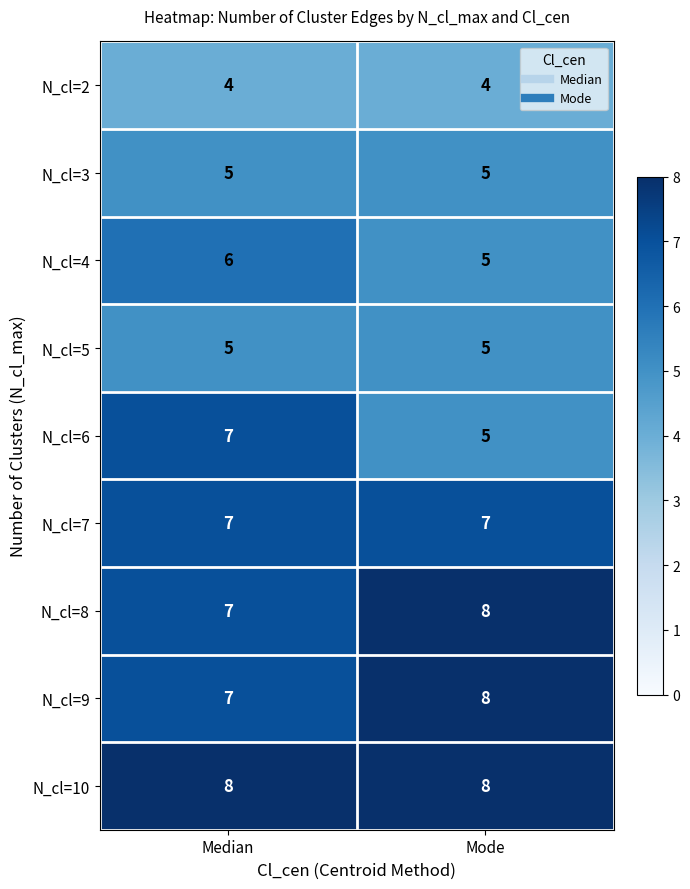

Which series changed the most between Median and Mode?

N_cl=6